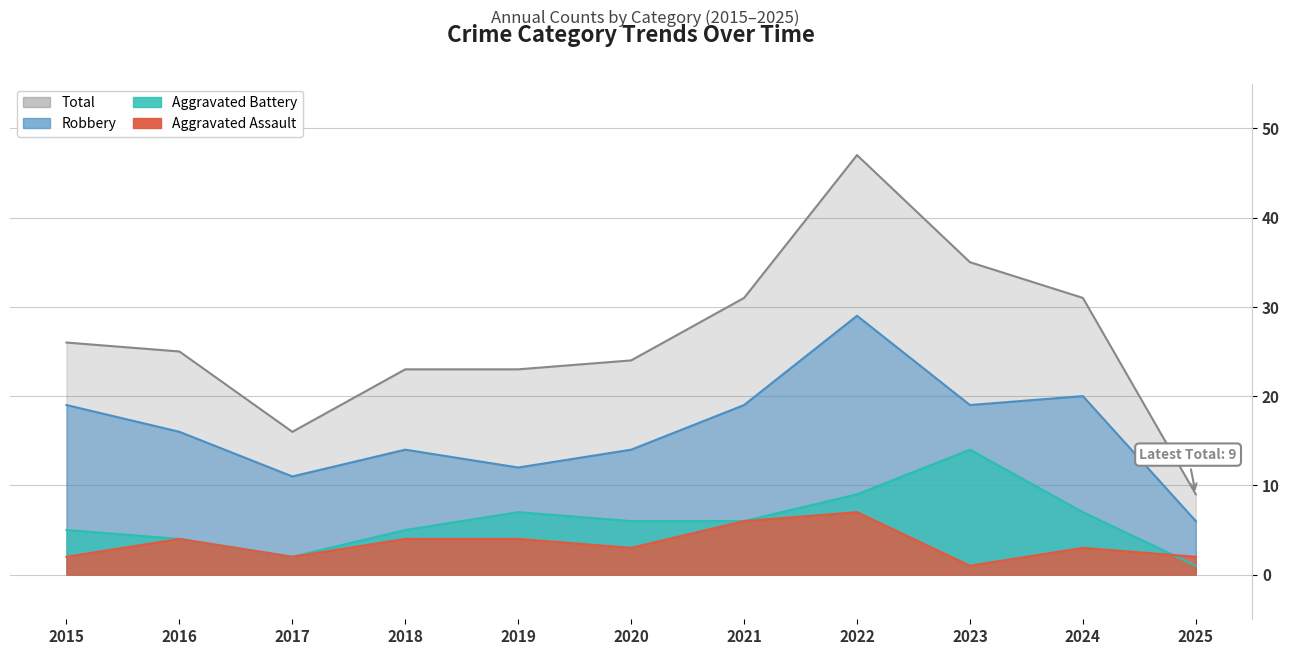

Which category has the lowest value across all series?

2023